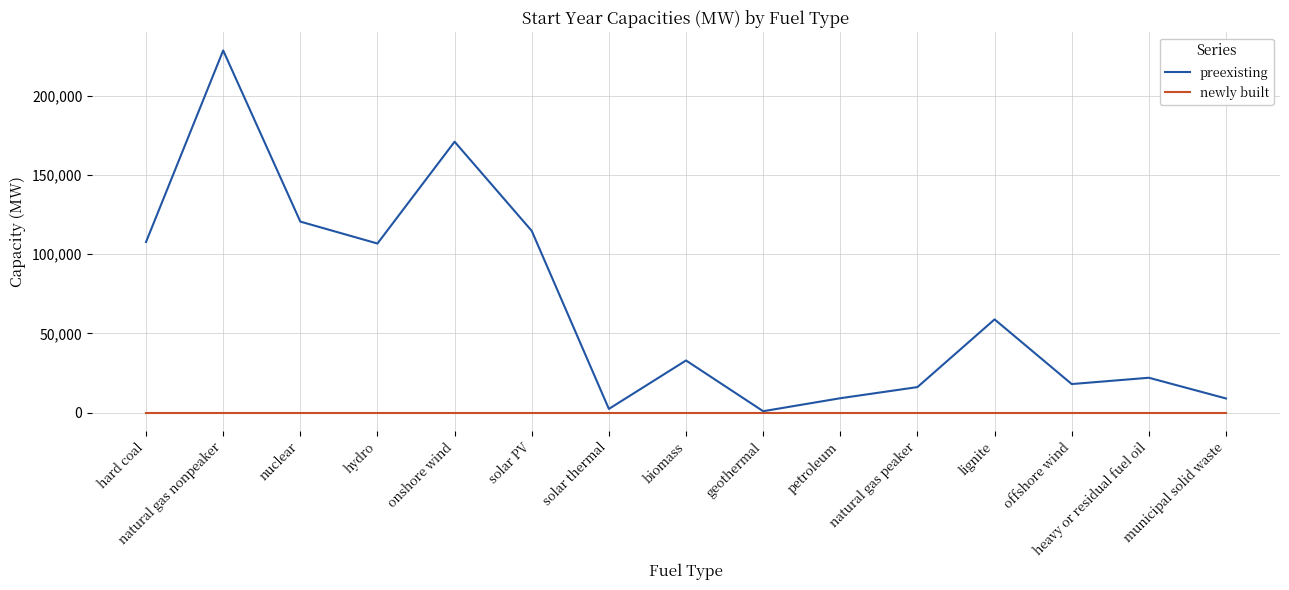

Which series has the largest total across all categories?

preexisting